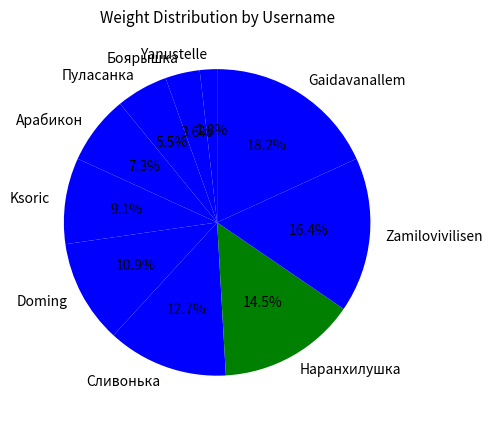

Does Ksoric account for over 50% of the chart?

No